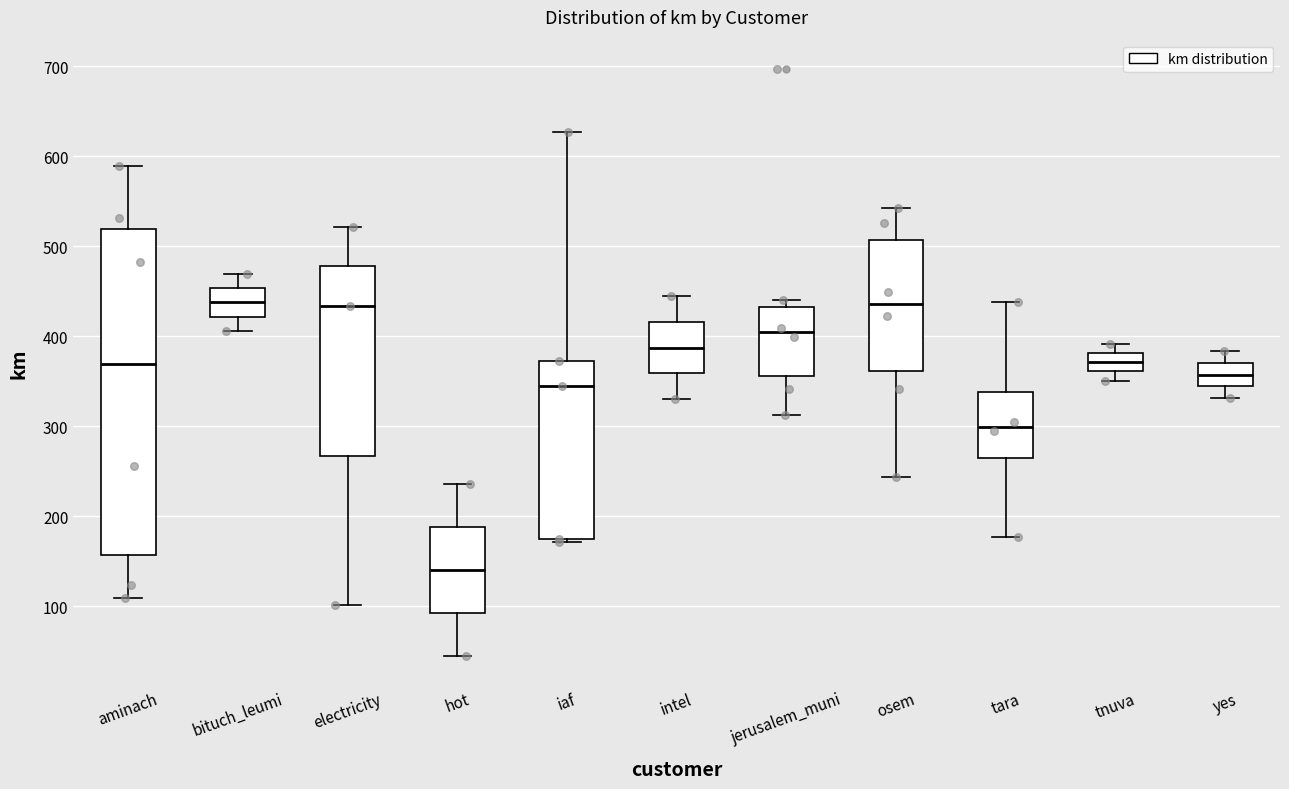

Reading left to right, transcribe this box plot: for each box, give where its median line is, the range the box spans, and where its two whiskers end, as read against the y-axis. The values are not printed on the chart, so give them approximately, as read against the axis.

aminach: median 370, box 160 to 520, whiskers 110 to 590
bituch_leumi: median 440, box 420 to 450, whiskers 410 to 470
electricity: median 430, box 270 to 480, whiskers 100 to 520
hot: median 140, box 90 to 190, whiskers 40 to 240
iaf: median 340, box 170 to 370, whiskers 170 to 630
intel: median 390, box 360 to 420, whiskers 330 to 440
jerusalem_muni: median 400, box 360 to 430, whiskers 310 to 440
osem: median 440, box 360 to 510, whiskers 240 to 540
tara: median 300, box 270 to 340, whiskers 180 to 440
tnuva: median 370, box 360 to 380, whiskers 350 to 390
yes: median 360, box 340 to 370, whiskers 330 to 380